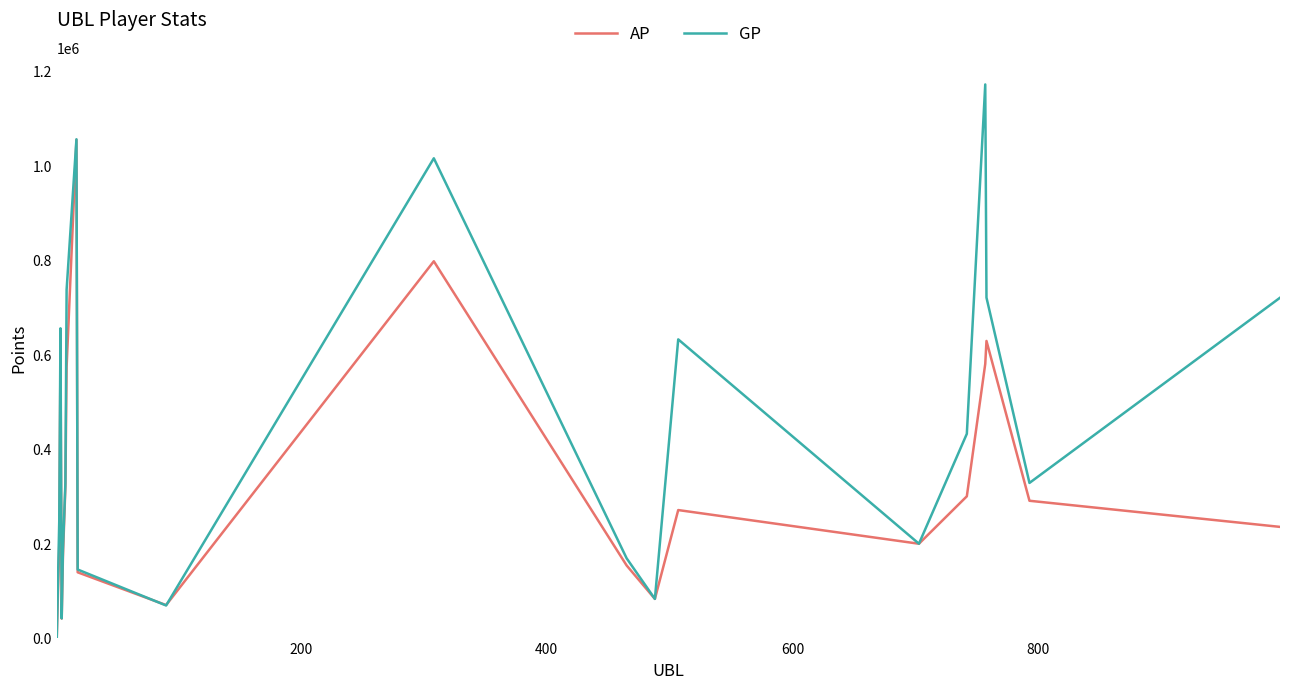

List the series in order of their peak value, lowest first.

AP, GP